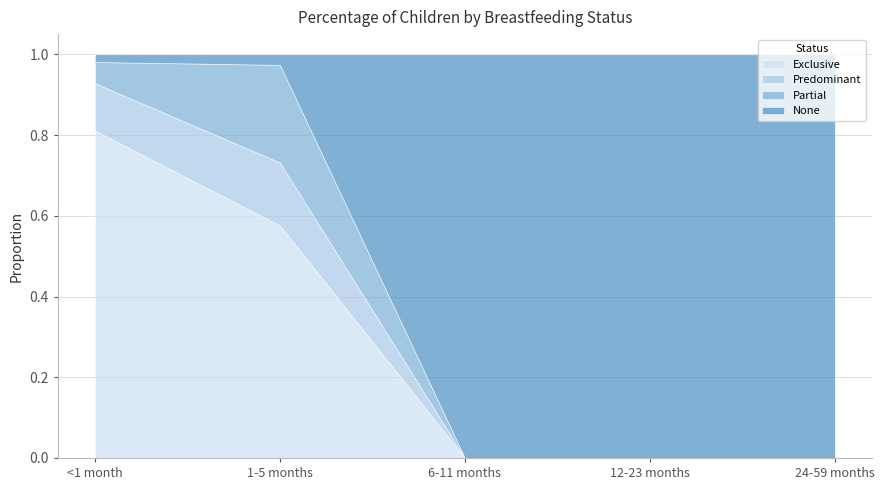

What is the total value across all series at 6-11 months?

1.0